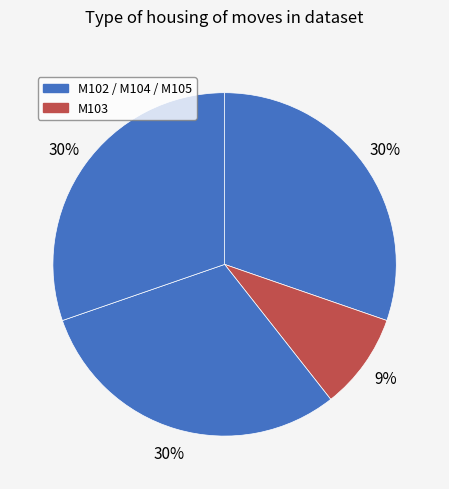

Which slice is the smallest?

M103